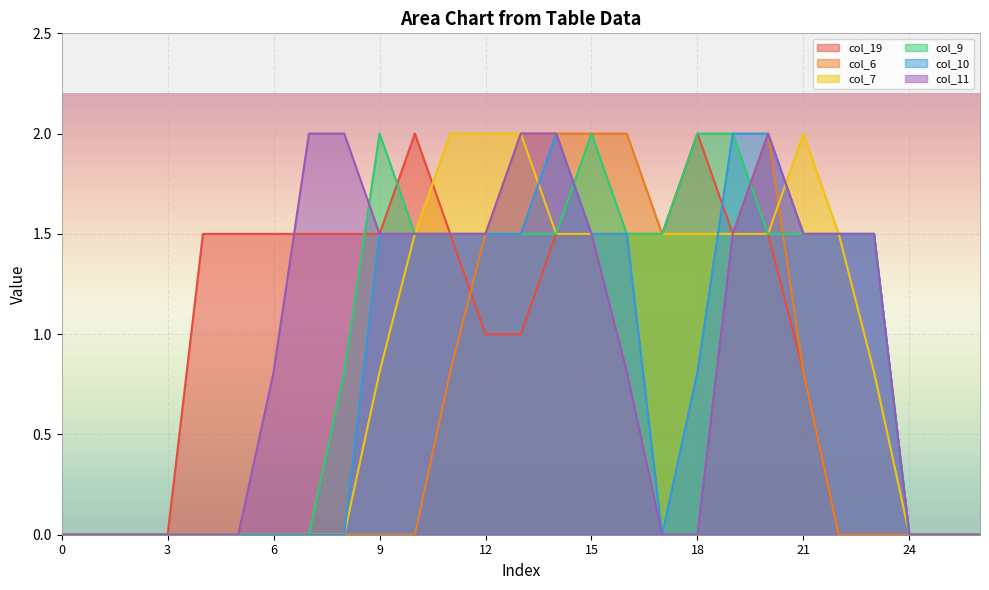

What is the maximum value for col_9?

2.0